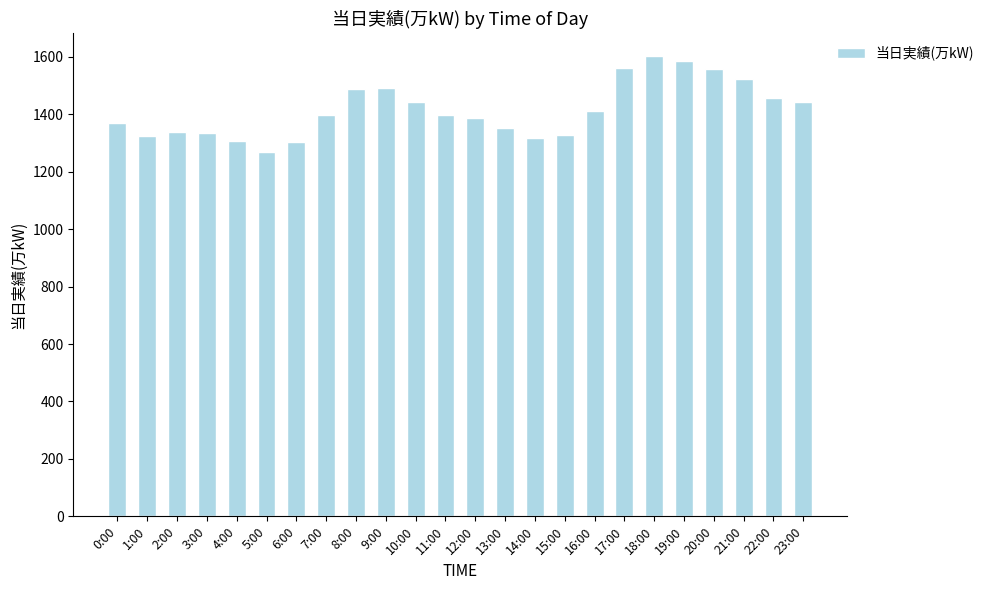

The chart shows a value of 1412 at 16:00. True or false?

True